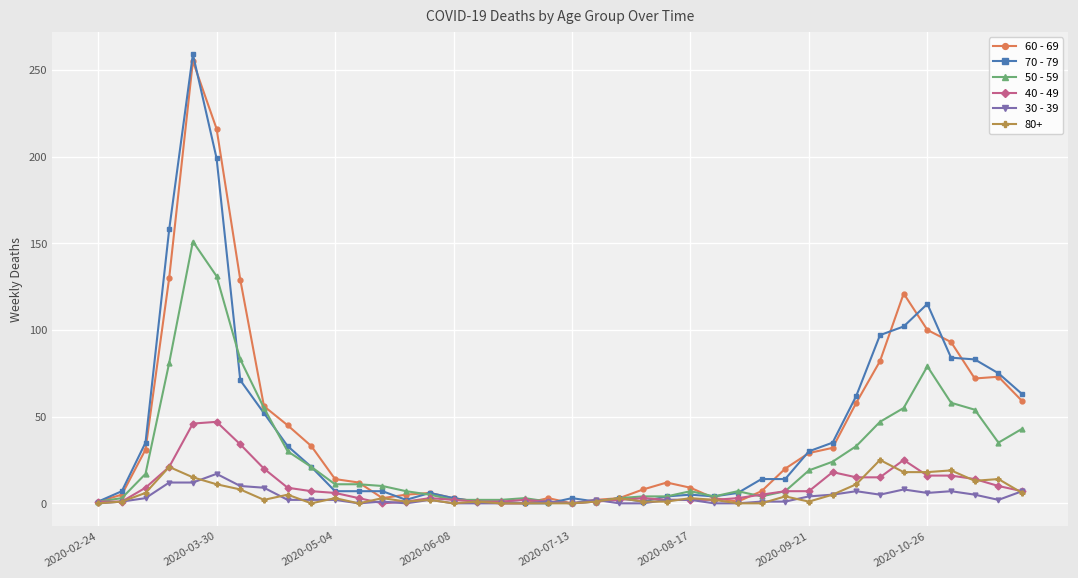

At how many categories does at least one series exceed 144?

3